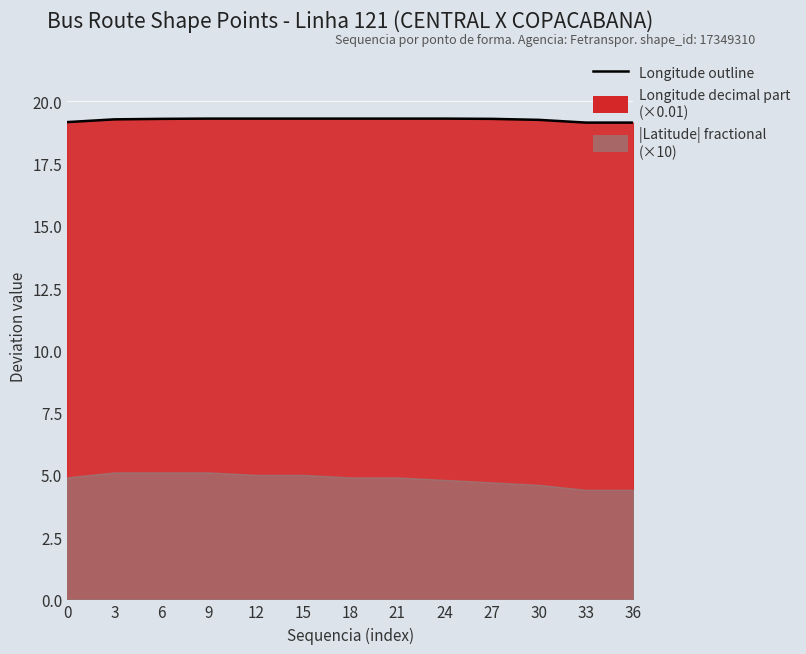

Reading left to right, extract all data points from this chart.

19.2	19.3	19.3	19.3	19.3	19.3	19.3	19.3	19.3	19.3	19.3	19.1	19.1